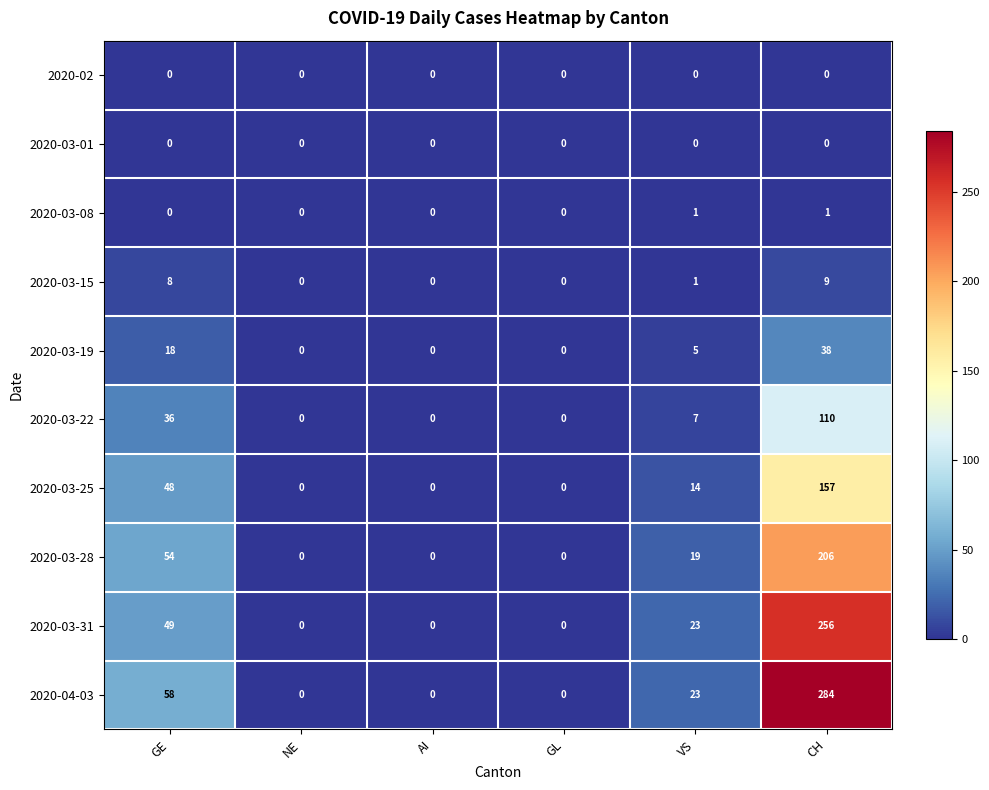

Is it true that 2020-03-25 equals 223 at CH?

False